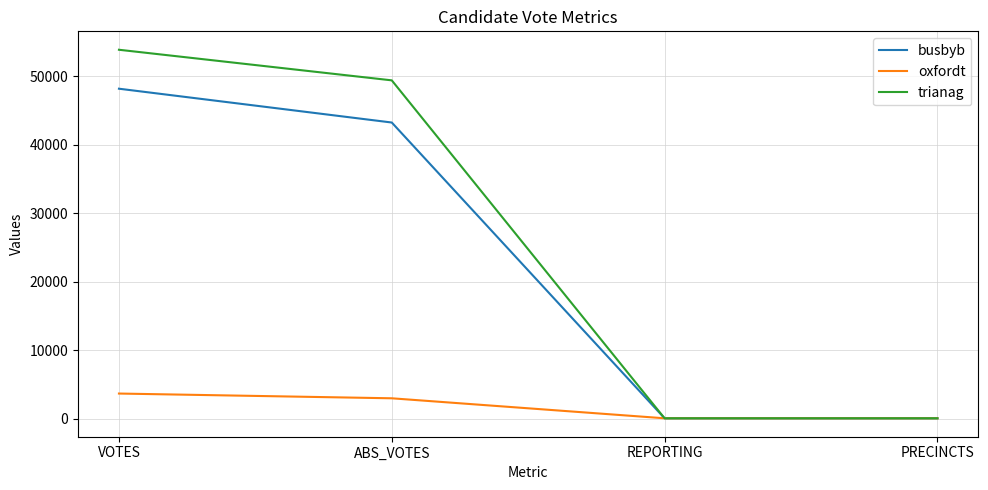

At ABS_VOTES, list the series in order from smallest to largest.

oxfordt, busbyb, trianag